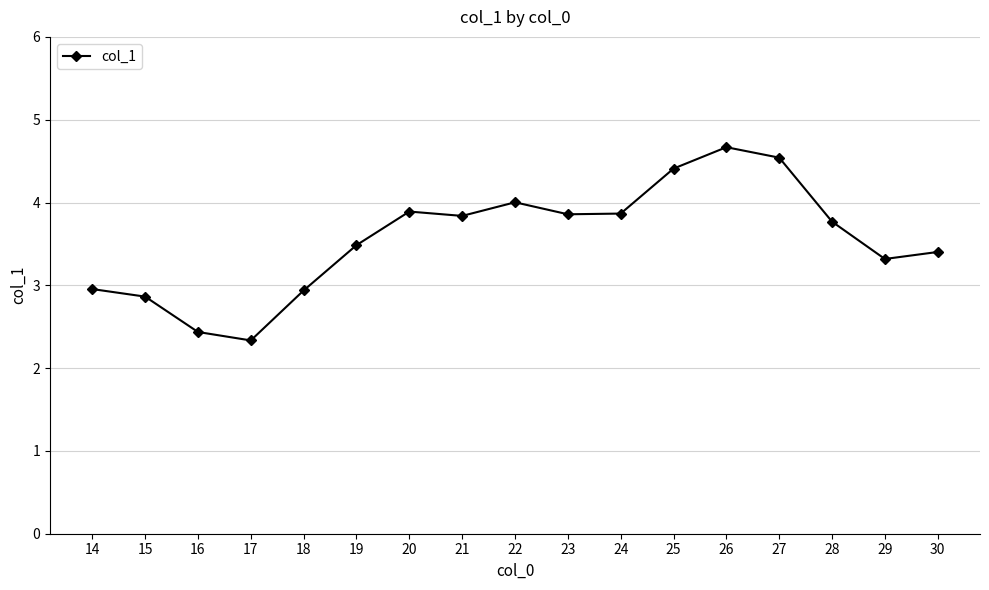

What value does the data have at 27?

4.5